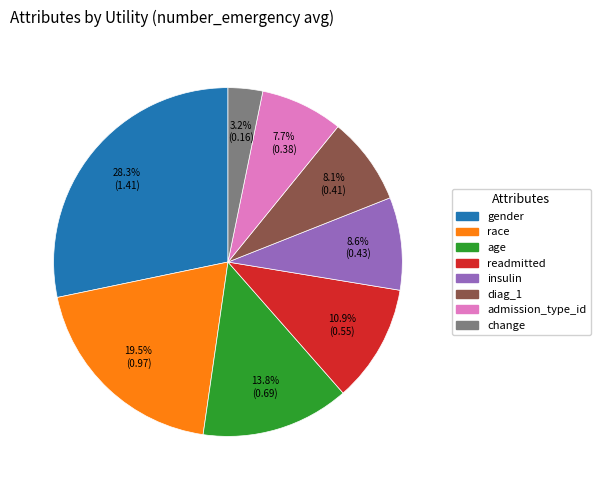

How many segments does this pie chart have?

8